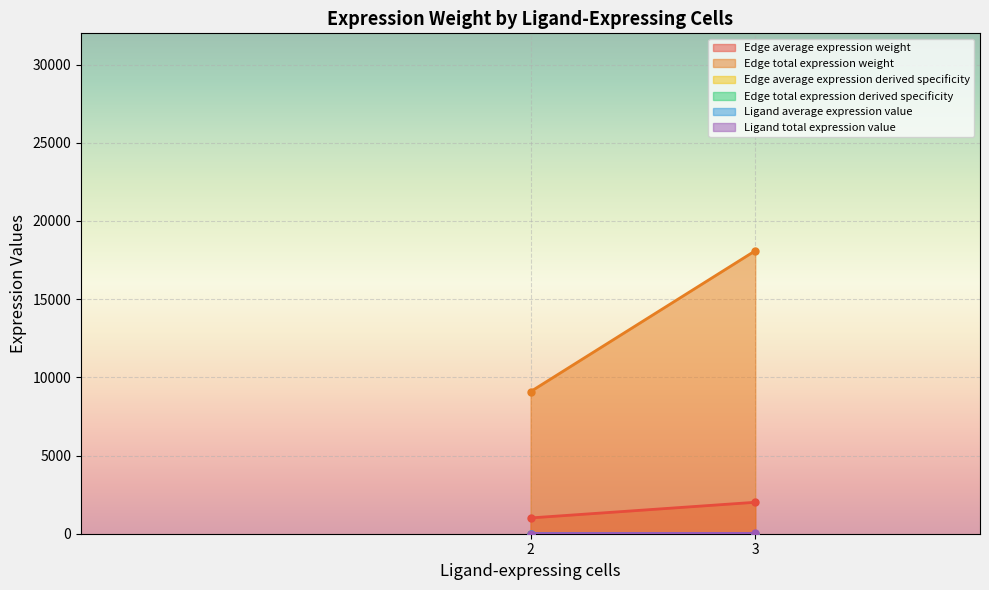

What is the difference between the second highest and second lowest values in the Edge total expression derived specificity series?

0.2